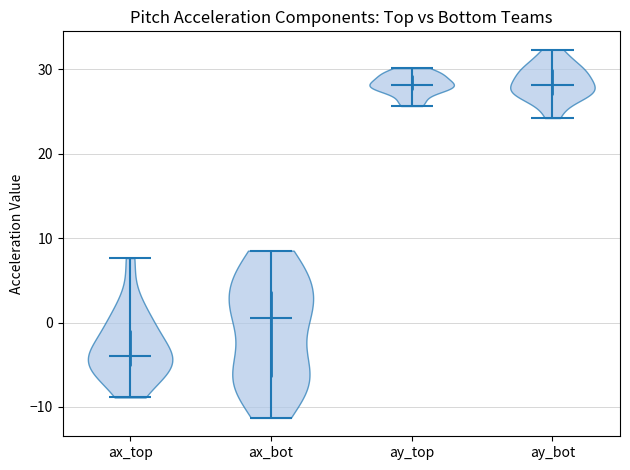

Where does the median line of the violin for ax_bot sit on the y-axis? The values are not printed on the chart, so give them approximately, as read against the axis.

1